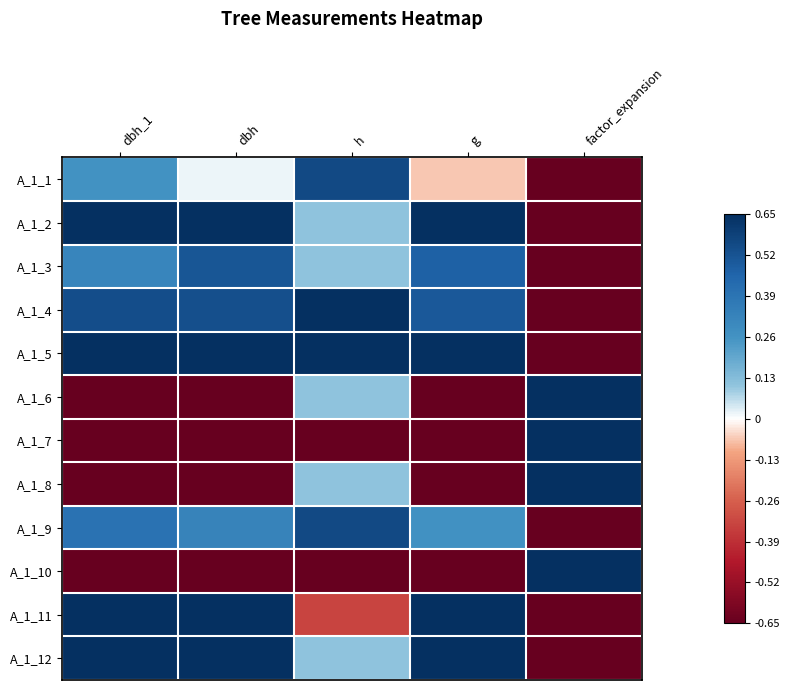

Rank the series at g from lowest to highest value.

A_1_10, A_1_8, A_1_7, A_1_6, A_1_1, A_1_9, A_1_3, A_1_4, A_1_12, A_1_5, A_1_2, A_1_11